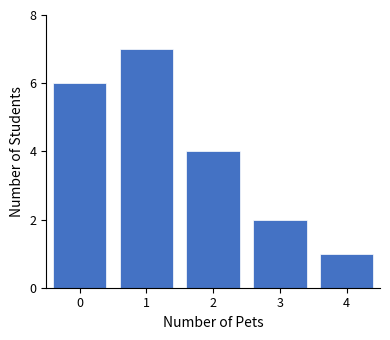

Reading left to right, extract all data points from this chart.

6	7	4	2	1